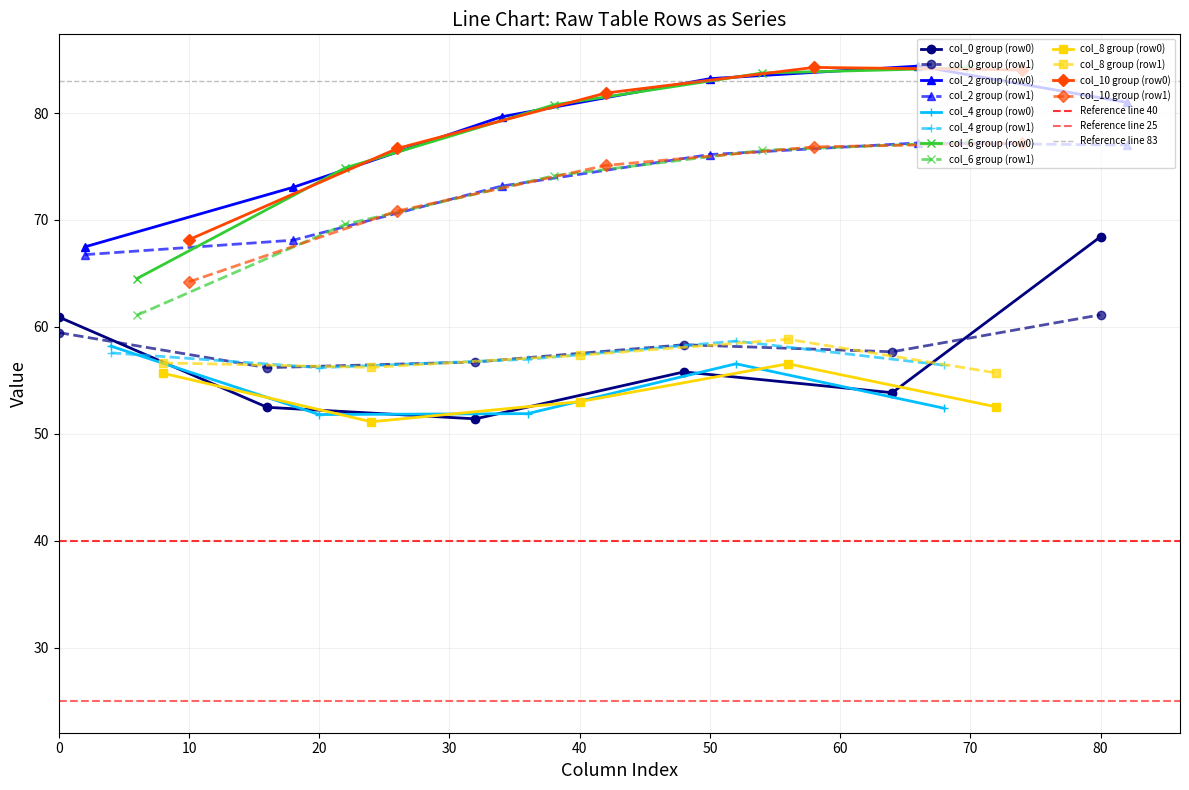

How many interior local peaks does the col_0 group (row0) series have?

1